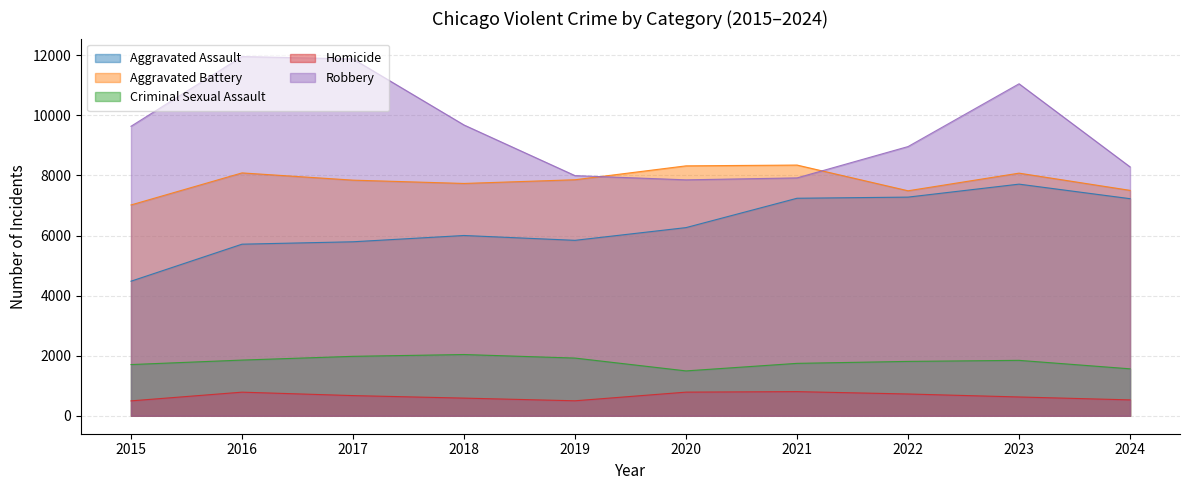

Reading right to left, extract all data points from this chart.

Aggravated Assault: 2024=7228	2023=7712	2022=7280	2021=7242	2020=6265	2019=5841	2018=6002	2017=5793	2016=5713	2015=4480
Aggravated Battery: 2024=7505	2023=8078	2022=7491	2021=8347	2020=8321	2019=7858	2018=7735	2017=7845	2016=8086	2015=7019
Criminal Sexual Assault: 2024=1563	2023=1845	2022=1810	2021=1745	2020=1494	2019=1921	2018=2039	2017=1979	2016=1854	2015=1705
Homicide: 2024=529	2023=626	2022=725	2021=804	2020=787	2019=499	2018=588	2017=672	2016=786	2015=496
Robbery: 2024=8286	2023=11053	2022=8963	2021=7920	2020=7855	2019=7995	2018=9681	2017=11880	2016=11960	2015=9638